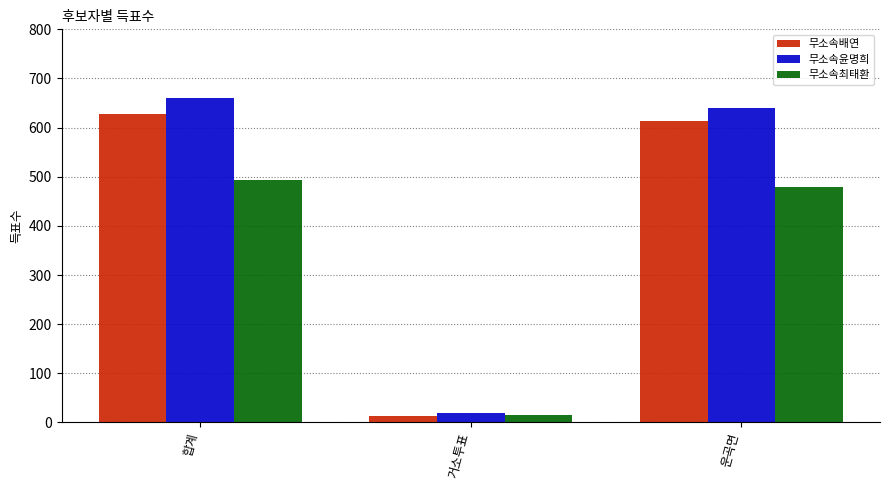

List the series in order of their overall mean, highest first.

무소속윤명희, 무소속배연, 무소속최태환